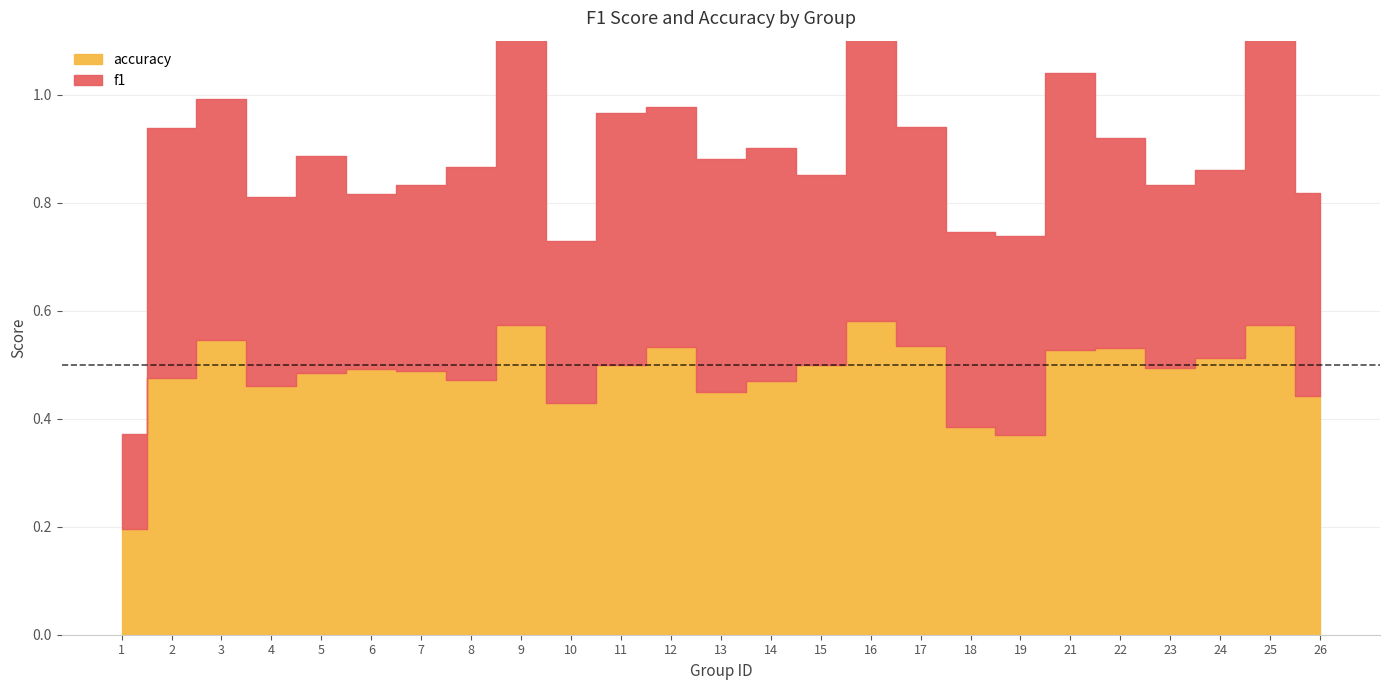

What is the value of the f1 point at the 9th from the left?

0.5